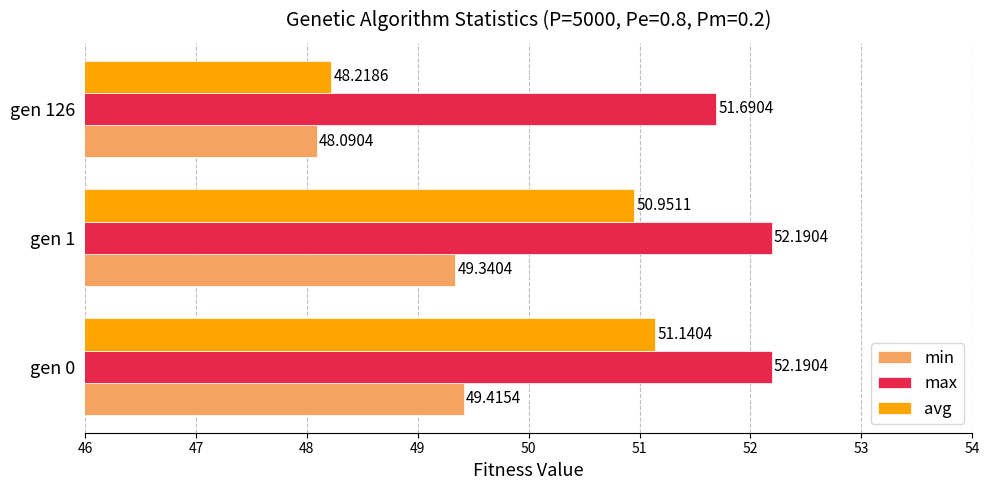

Rank the series at gen 126 from lowest to highest value.

min, avg, max